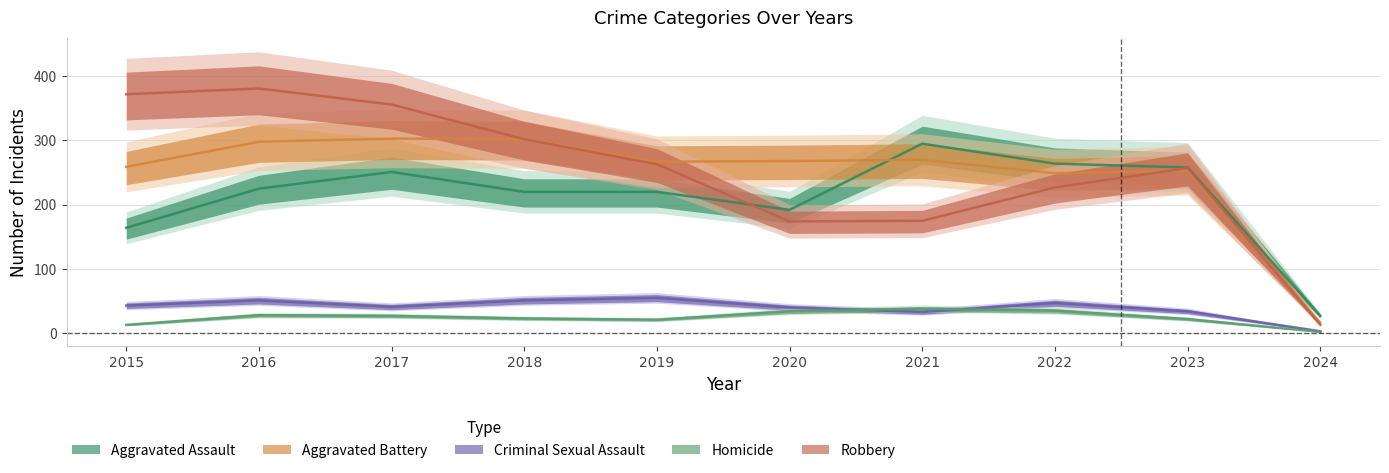

Which category has the lowest value in the Aggravated Battery series?

2024